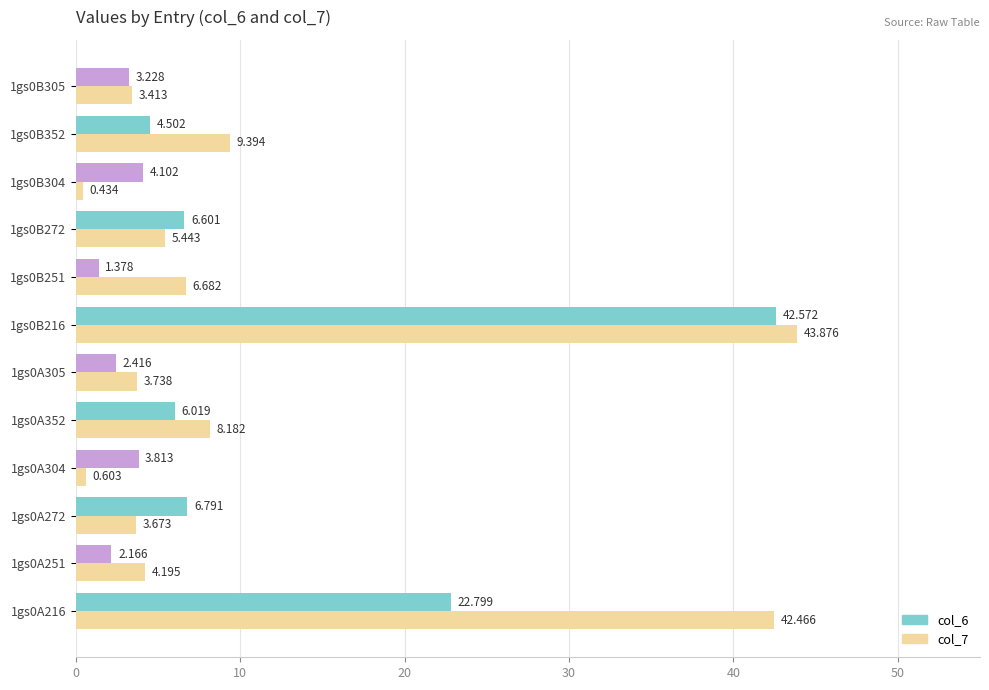

At which category does the chart reach its peak across all series?

1gs0B216